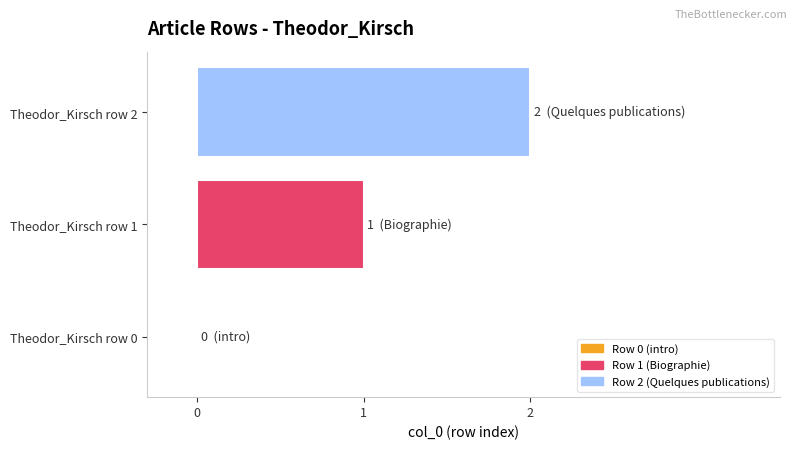

Which has a higher value, Theodor_Kirsch row 1 or Theodor_Kirsch row 0?

Theodor_Kirsch row 1